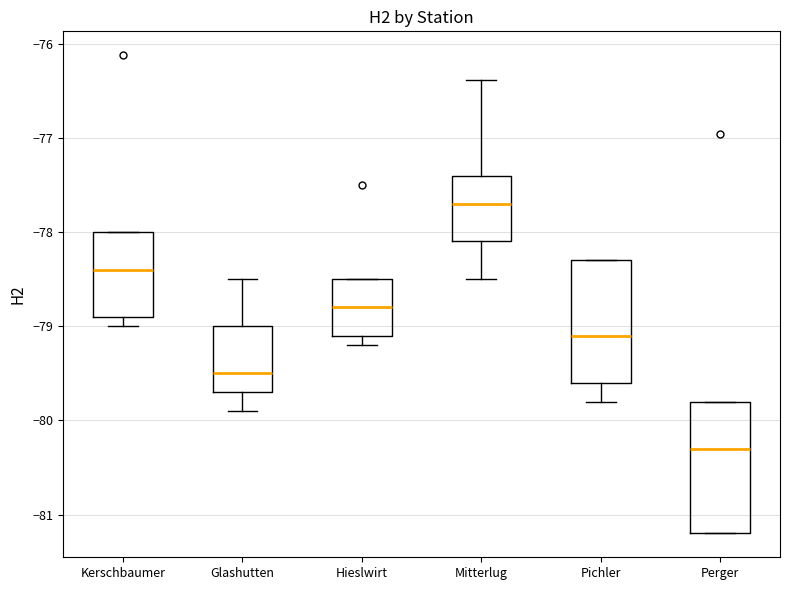

Reading left to right, read every box against the y-axis: the position of its median line, the range the box covers, and the ends of its whiskers. The values are not printed on the chart, so give them approximately, as read against the axis.

Kerschbaumer: median -78.4, box -78.9 to -78.0, whiskers -79.0 to -78.0
Glashutten: median -79.5, box -79.7 to -79.0, whiskers -79.9 to -78.5
Hieslwirt: median -78.8, box -79.1 to -78.5, whiskers -79.2 to -78.5
Mitterlug: median -77.7, box -78.1 to -77.4, whiskers -78.5 to -76.4
Pichler: median -79.1, box -79.6 to -78.3, whiskers -79.8 to -78.3
Perger: median -80.3, box -81.2 to -79.8, whiskers -81.2 to -79.8